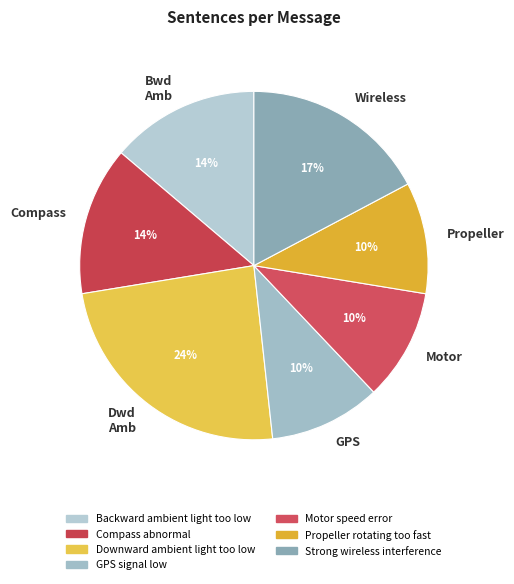

How many slices are in this pie chart?

7